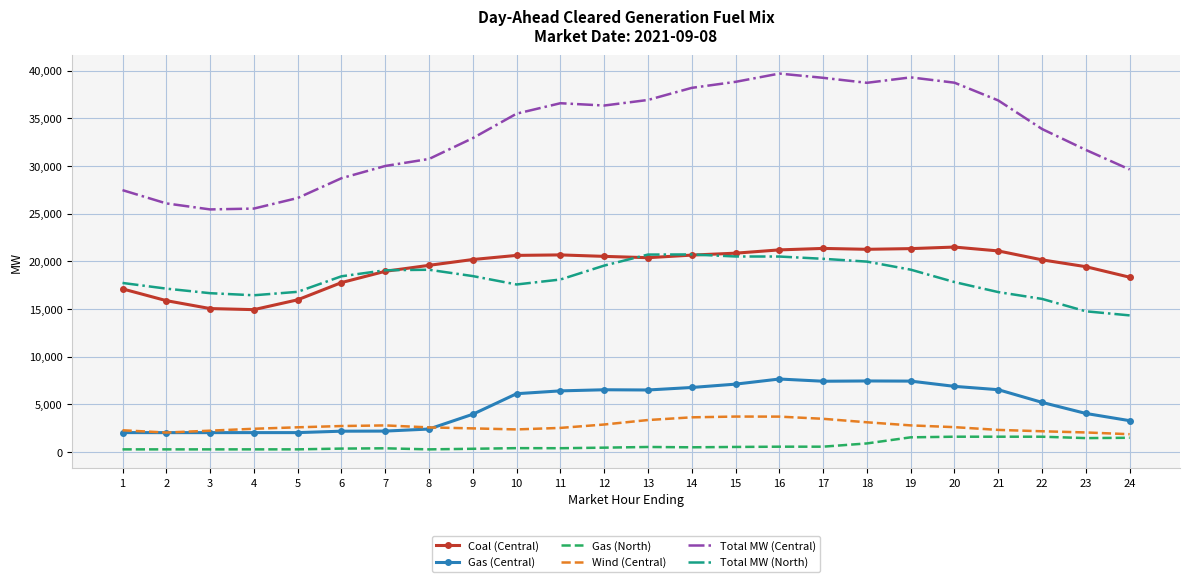

At which label does Total MW (Central) reach its peak?

16